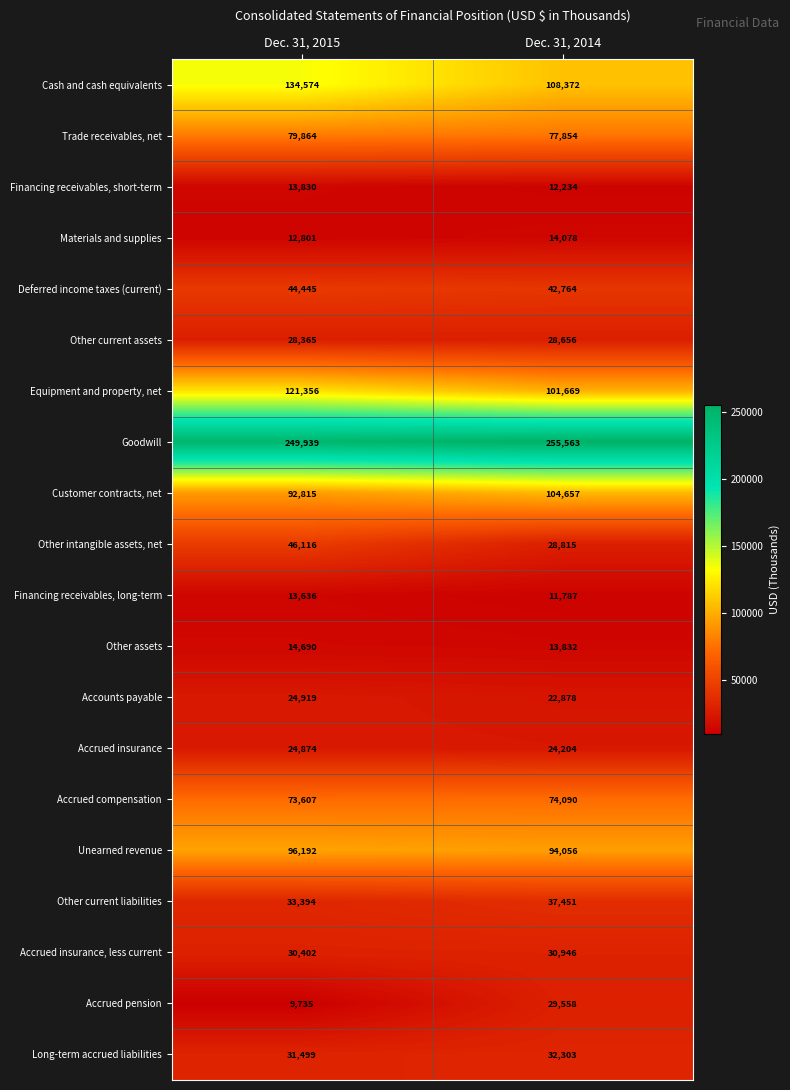

What is the total value across all series at Dec. 31, 2014?

1145767